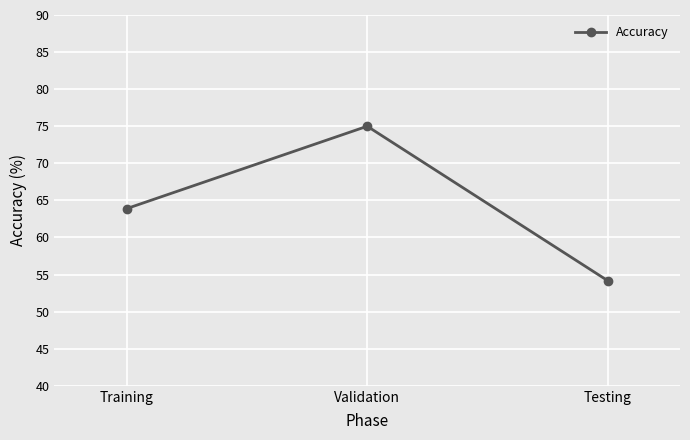

What position from the left is Training?

1